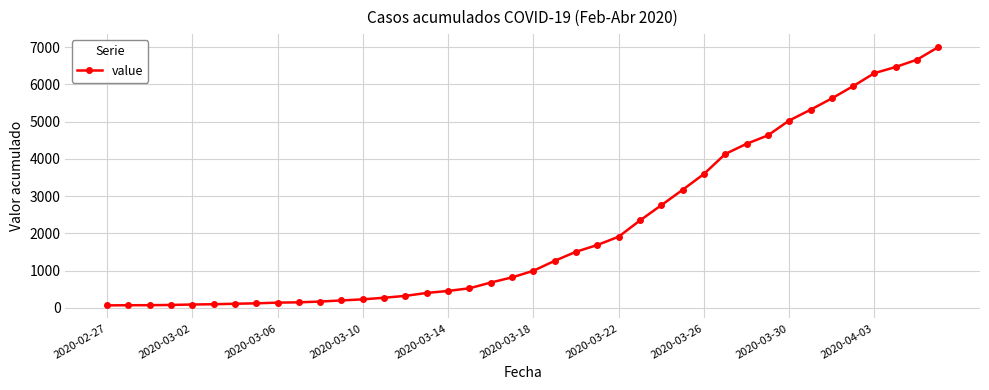

What is the average value?

2144